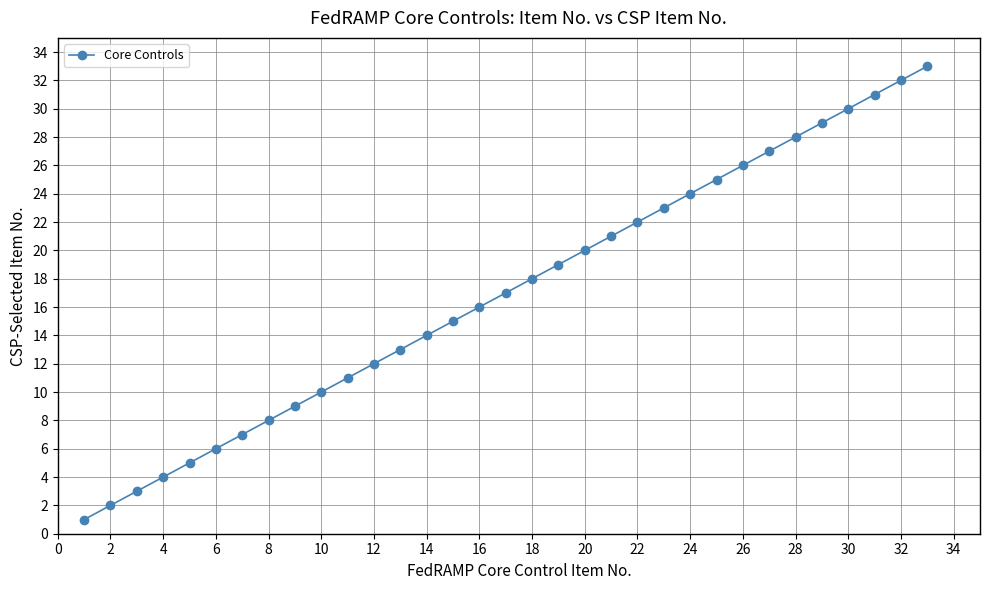

How many data points does each series have?

33